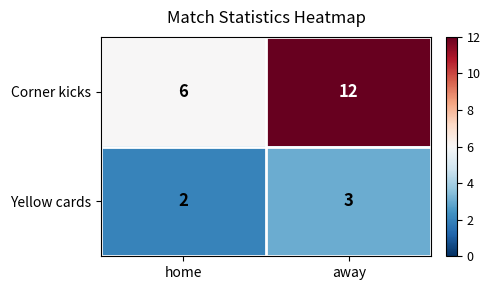

The value of Corner kicks at away is 4. True or false?

False